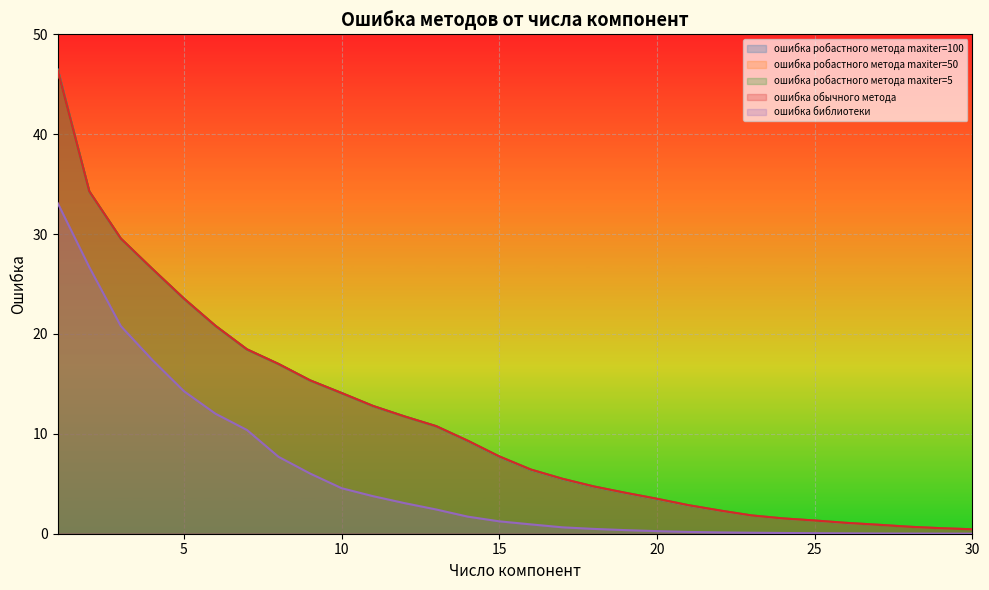

What is the difference between the maximum and minimum values in the ошибка робастного метода maxiter=5 series?

45.9